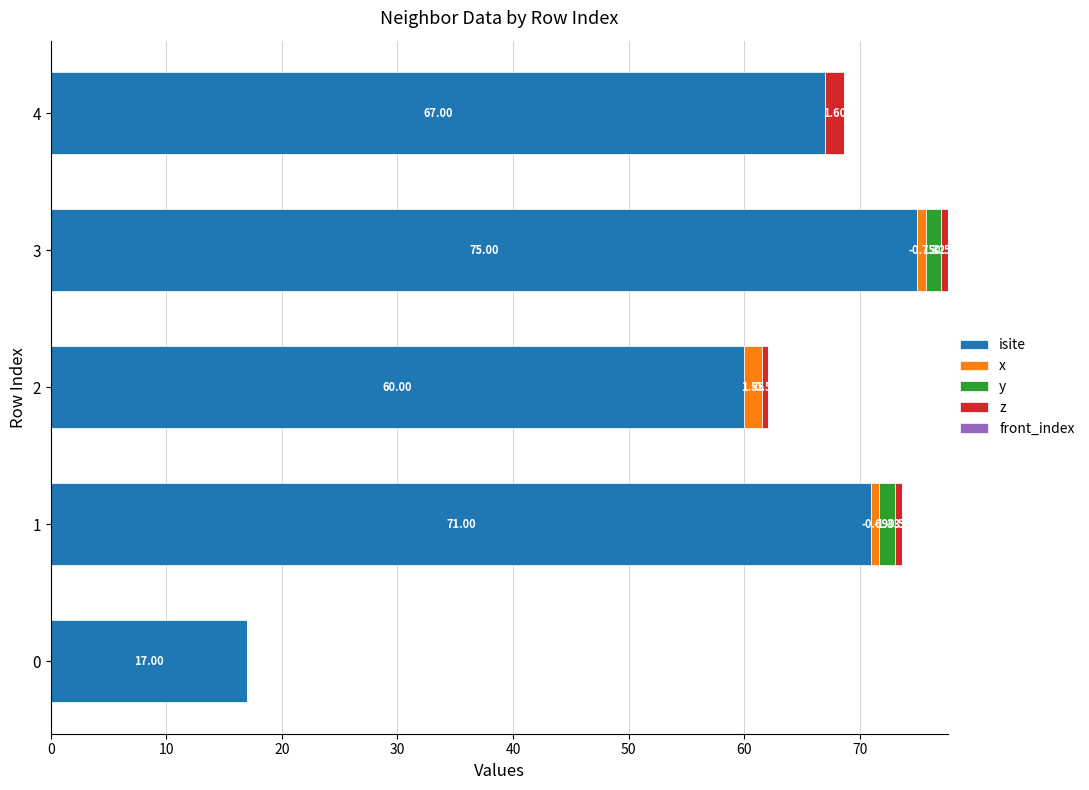

What is the total value across all series at 3?

77.6